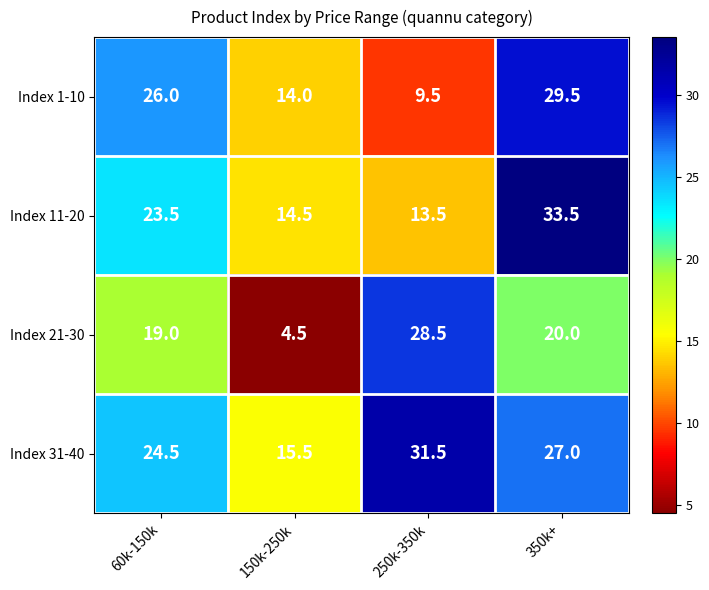

What is the difference between the Index 1-10 values at 250k-350k and 60k-150k?

16.5